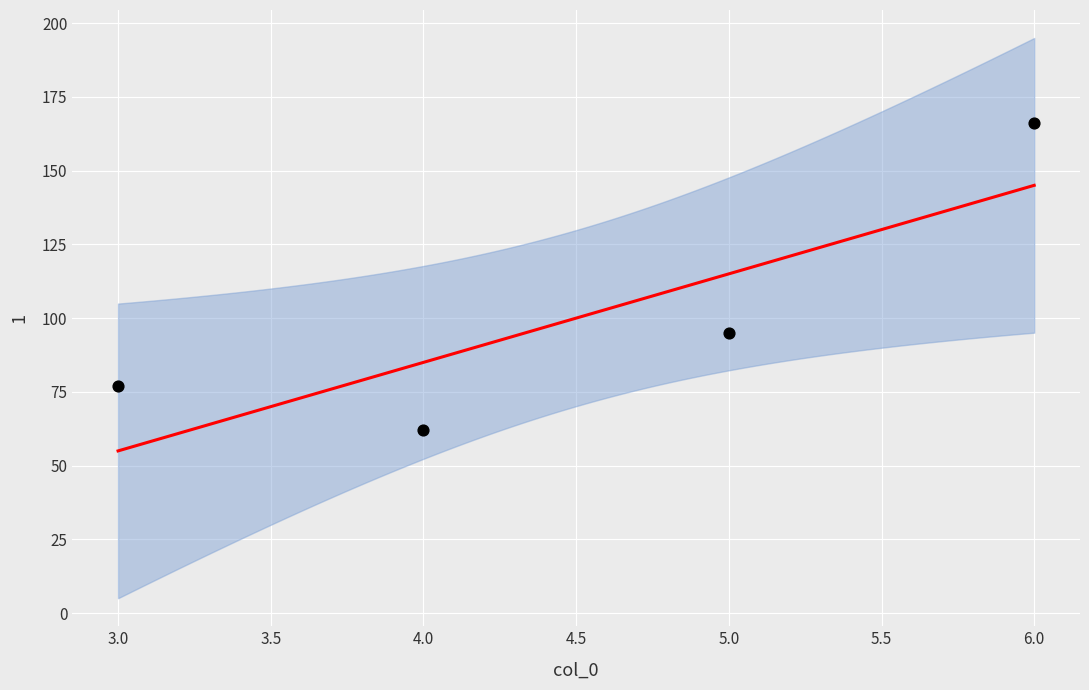

What Y value in the scatter plot is closest to 114?

95